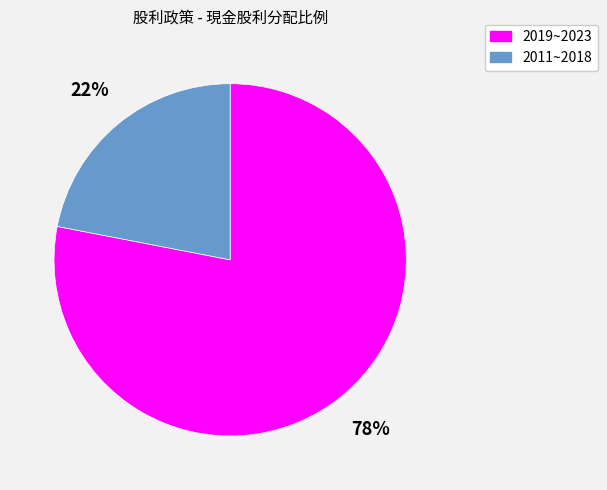

How many segments does this pie chart have?

2